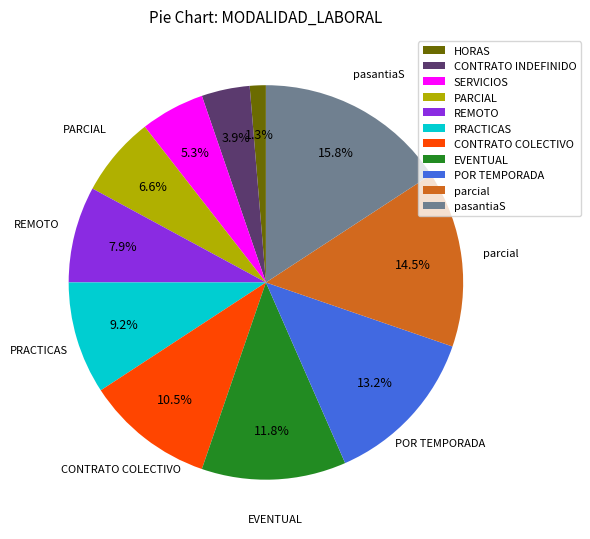

Between pasantiaS and HORAS, which is larger?

pasantiaS